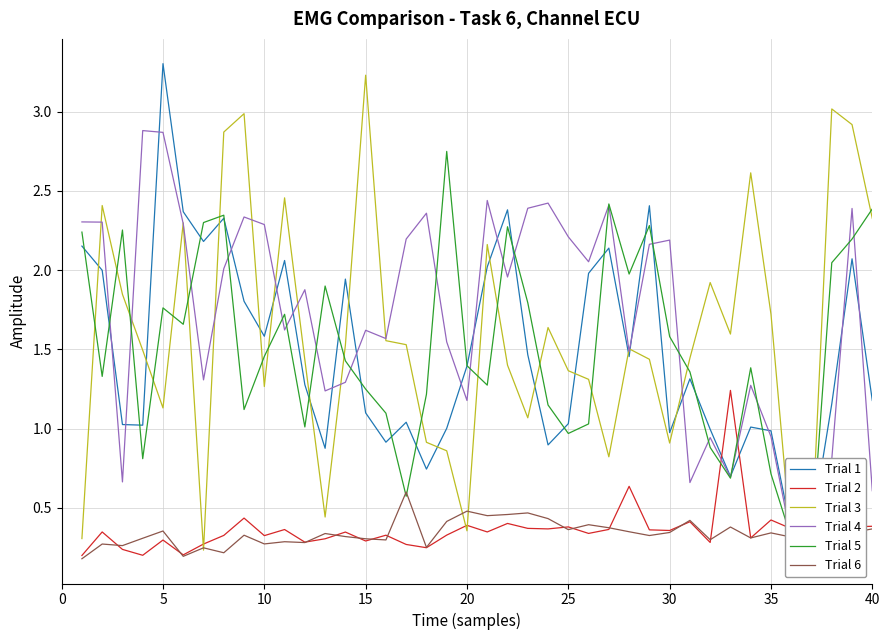

True or false: Trial 1 and Trial 5 cross at least once.

True